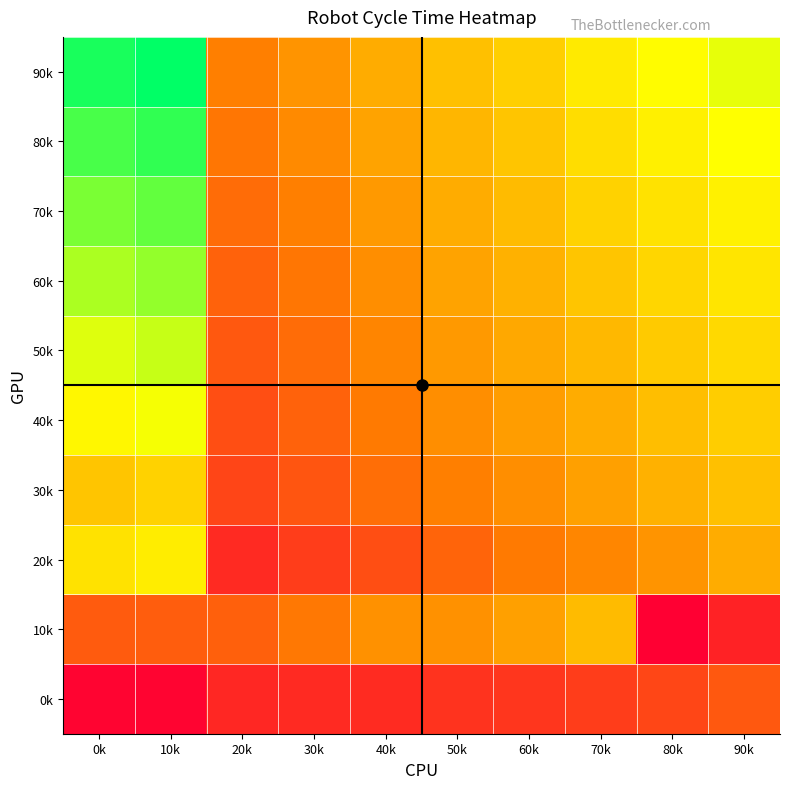

Reading left to right, extract all data points from this chart.

0k: 0k=62	10k=62	20k=76	30k=77	40k=78	50k=81	60k=82	70k=85	80k=89	90k=96
10k: 0k=97	10k=98	20k=99	30k=109	40k=119	50k=119	60k=125	70k=136	80k=60	90k=74
20k: 0k=152	10k=156	20k=77	30k=85	40k=92	50k=101	60k=110	70k=115	80k=120	90k=130
30k: 0k=140	10k=145	20k=88	30k=95	40k=105	50k=112	60k=118	70k=125	80k=132	90k=138
40k: 0k=160	10k=165	20k=92	30k=100	40k=110	50k=118	60k=124	70k=130	80k=137	90k=143
50k: 0k=170	10k=175	20k=96	30k=104	40k=114	50k=122	60k=128	70k=135	80k=142	90k=148
60k: 0k=180	10k=185	20k=100	30k=108	40k=118	50k=126	60k=132	70k=140	80k=147	90k=153
70k: 0k=190	10k=195	20k=104	30k=112	40k=122	50k=130	60k=136	70k=145	80k=152	90k=158
80k: 0k=200	10k=205	20k=108	30k=116	40k=126	50k=134	60k=140	70k=150	80k=157	90k=163
90k: 0k=210	10k=215	20k=112	30k=120	40k=130	50k=138	60k=144	70k=155	80k=162	90k=168